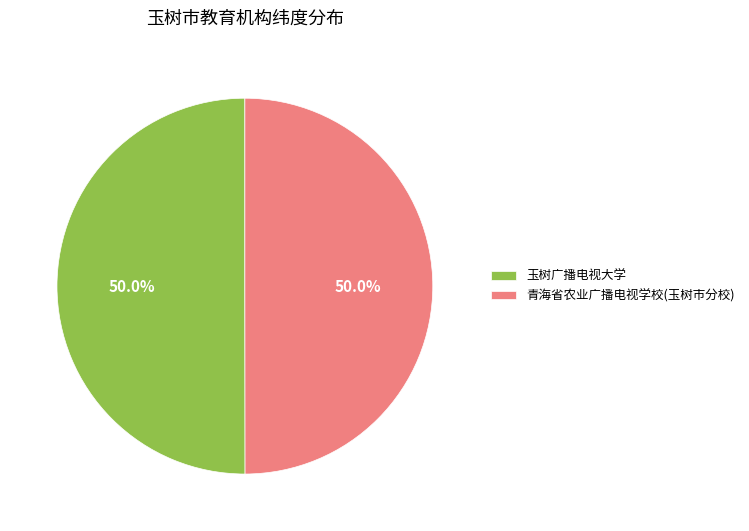

Approximately how many times larger is the value at 青海省农业广播电视学校(玉树市分校) compared to 玉树广播电视大学?

1.0